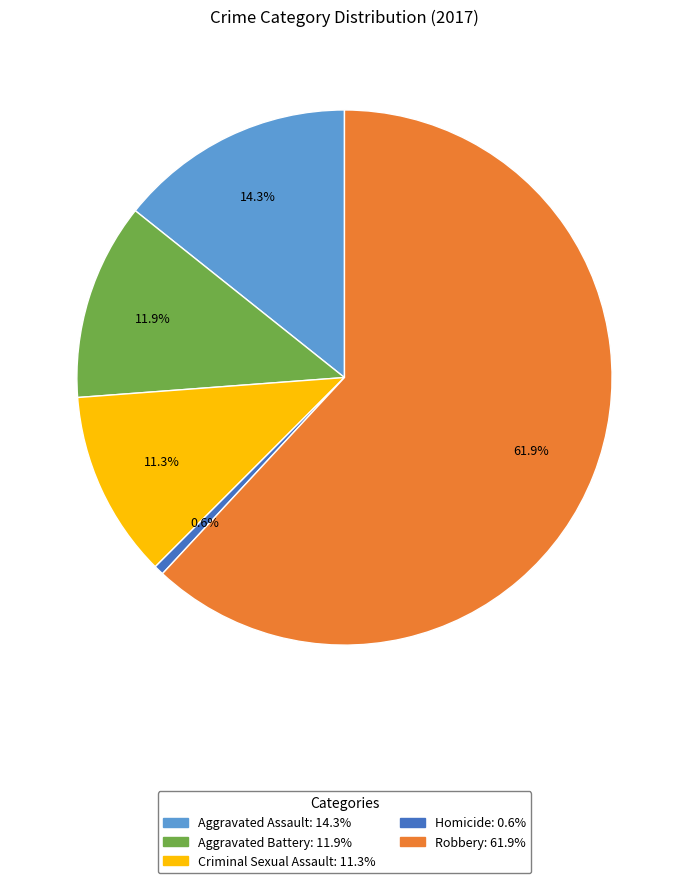

Combined, do Homicide and Robbery account for over 50%?

Yes